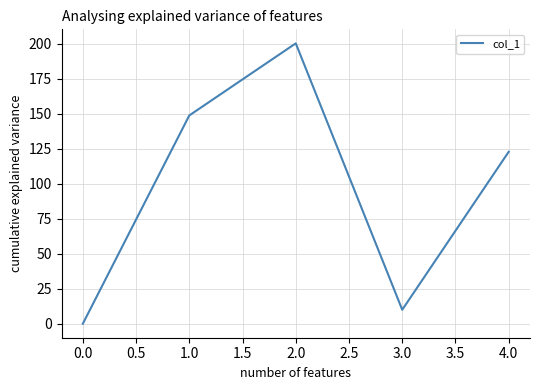

What is the approximate value at 1.0?

148.8